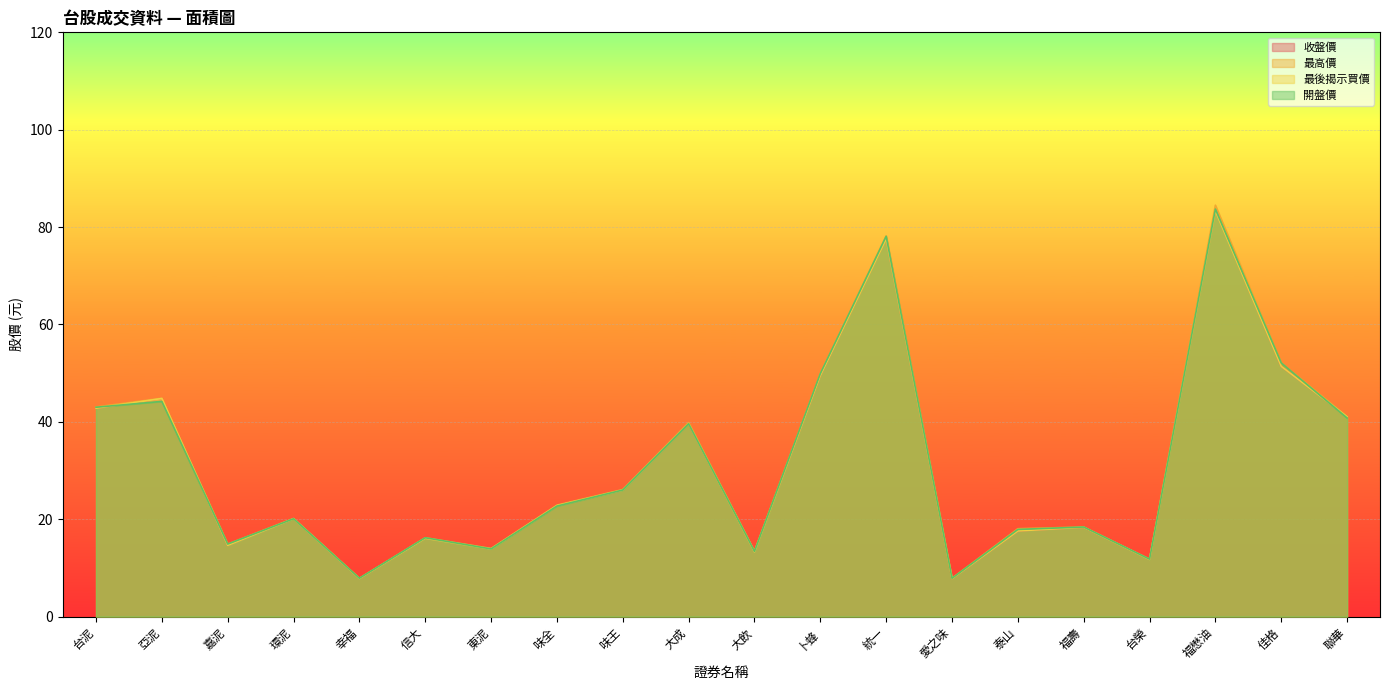

How many categories are shown in the chart?

20